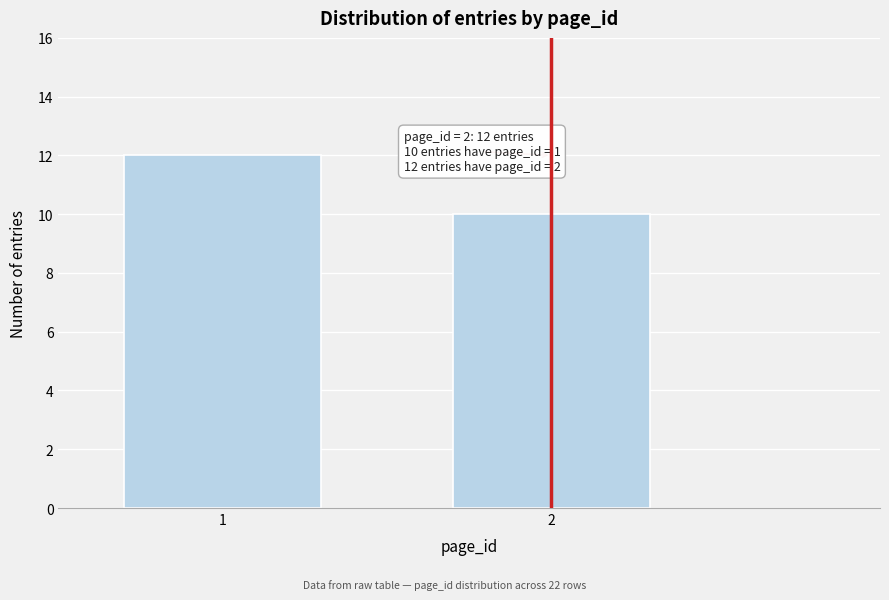

Reading left to right, list all the values displayed in this chart.

12	10